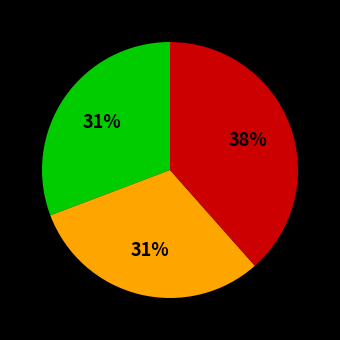

Does any single category account for the majority?

No